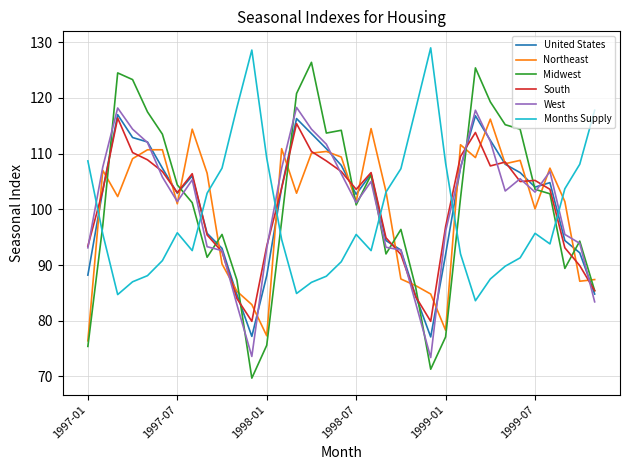

Does the chart have visible grid lines?

Yes